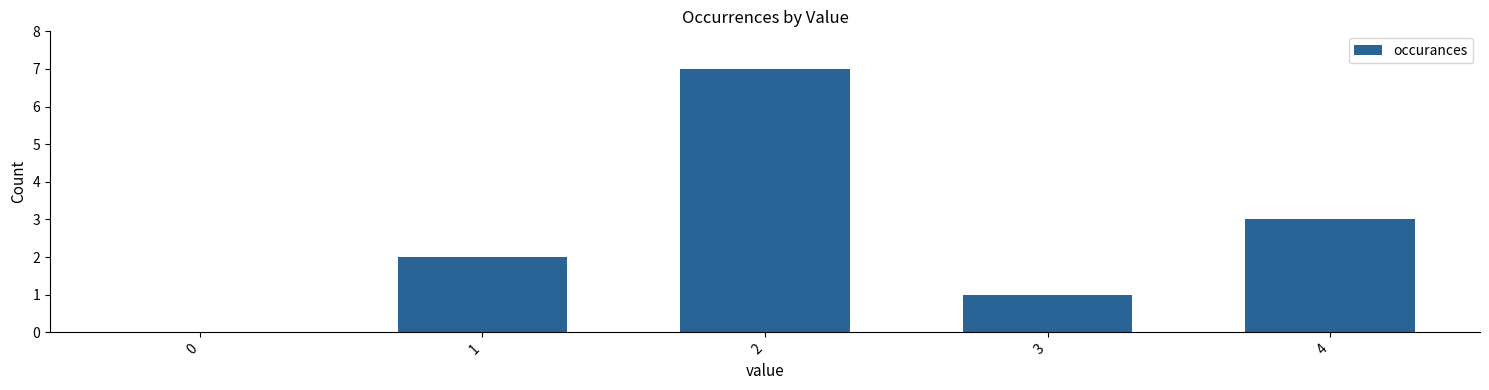

Is it true that the value at 1 is 2?

True